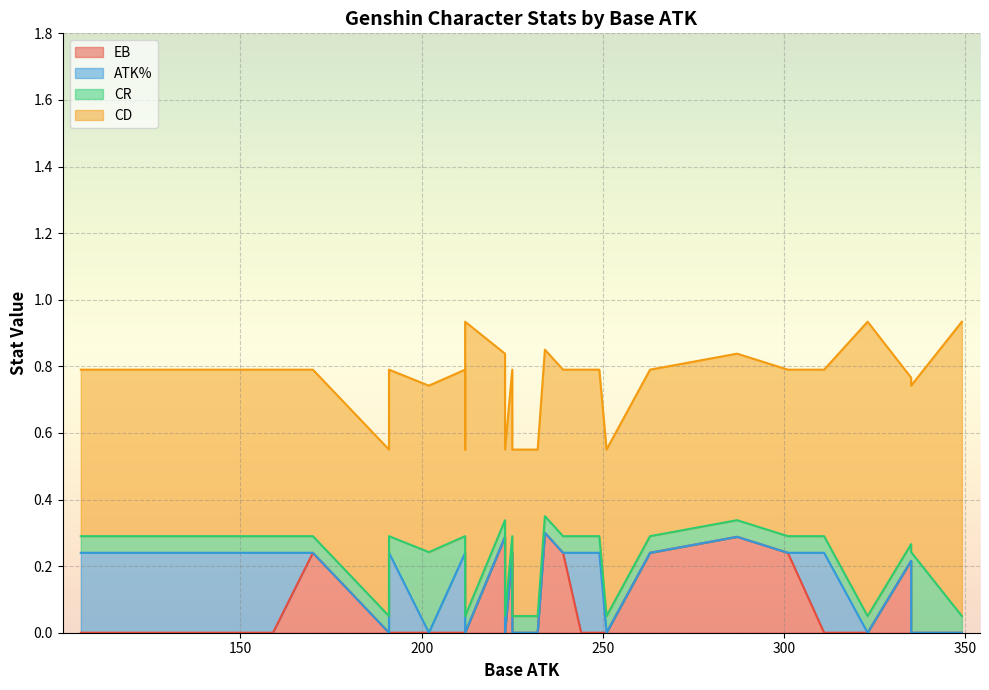

How many interior local peaks does the CR series have?

2